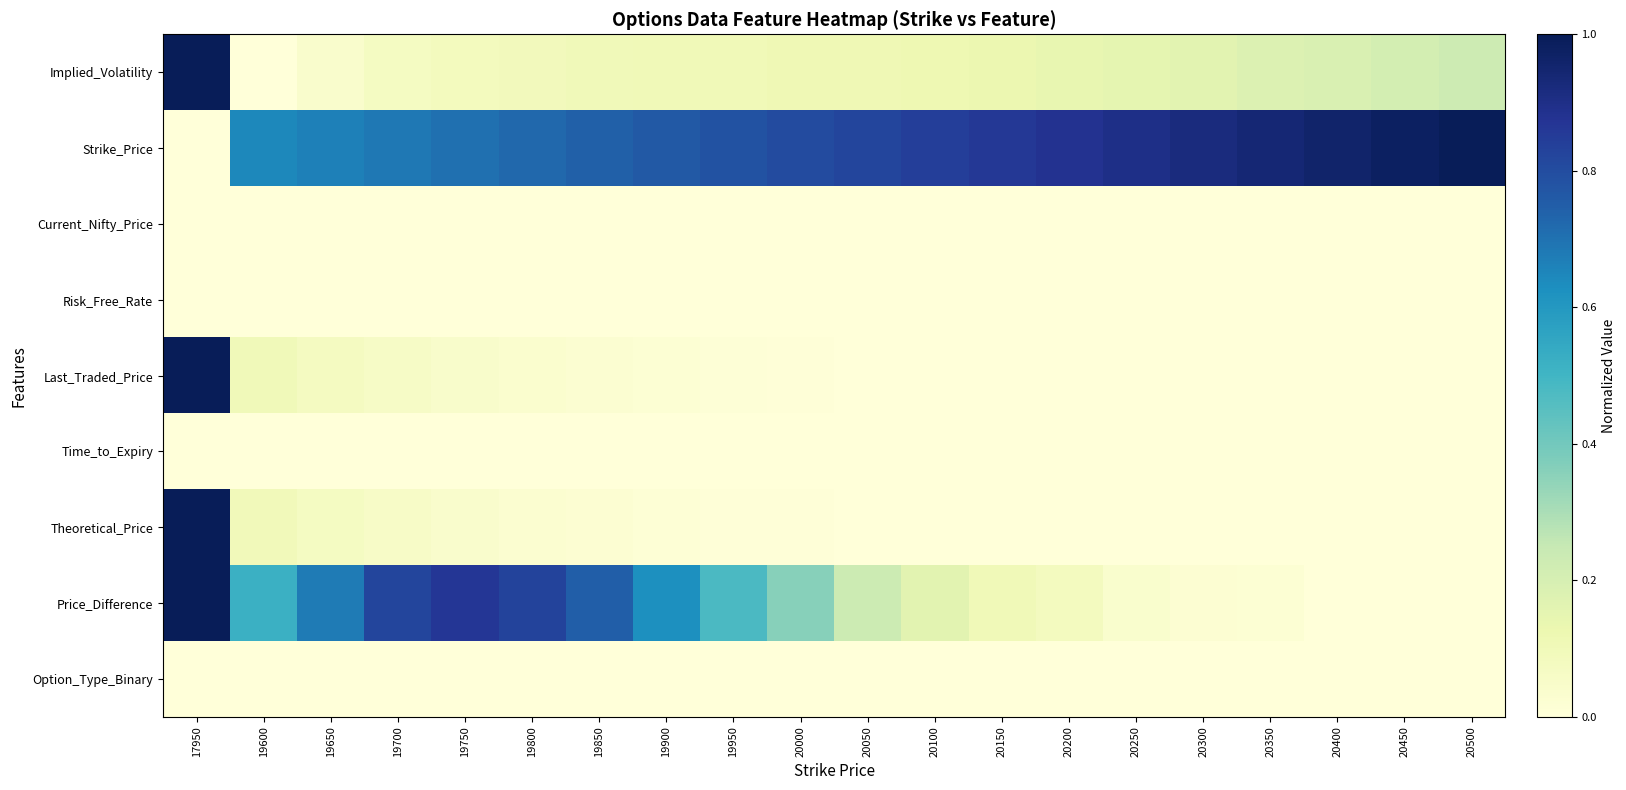

Which category has the lowest value across all series?

19600